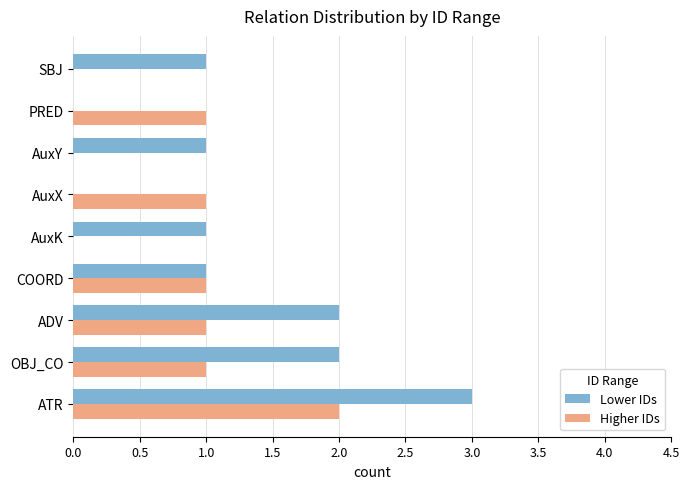

What is the sum of all Higher IDs values?

7